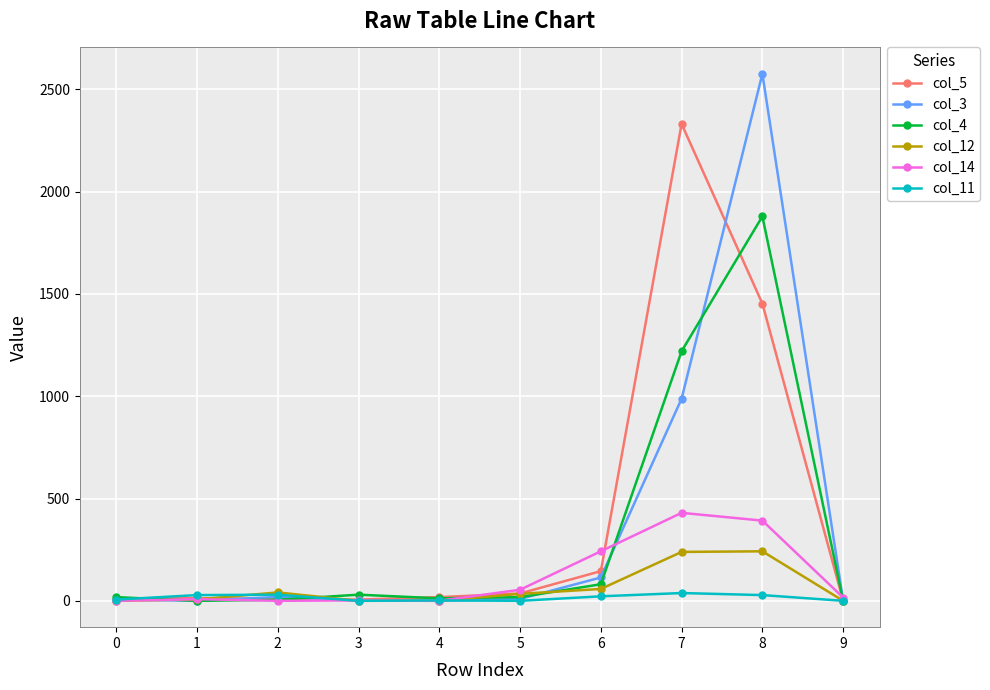

At which label is col_4 closest to 939?

7